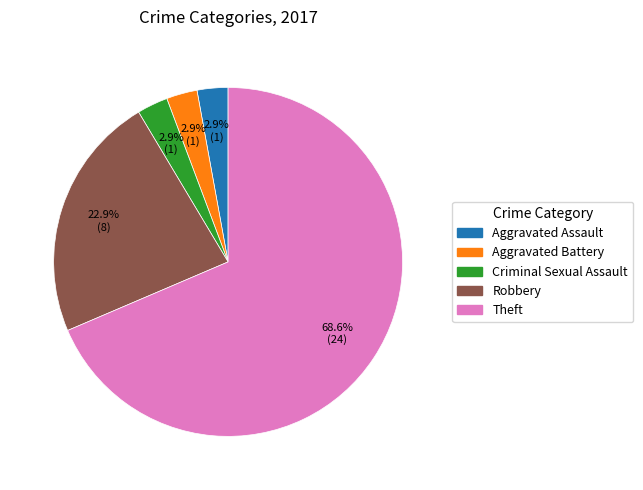

Is there a majority slice in this chart?

Yes